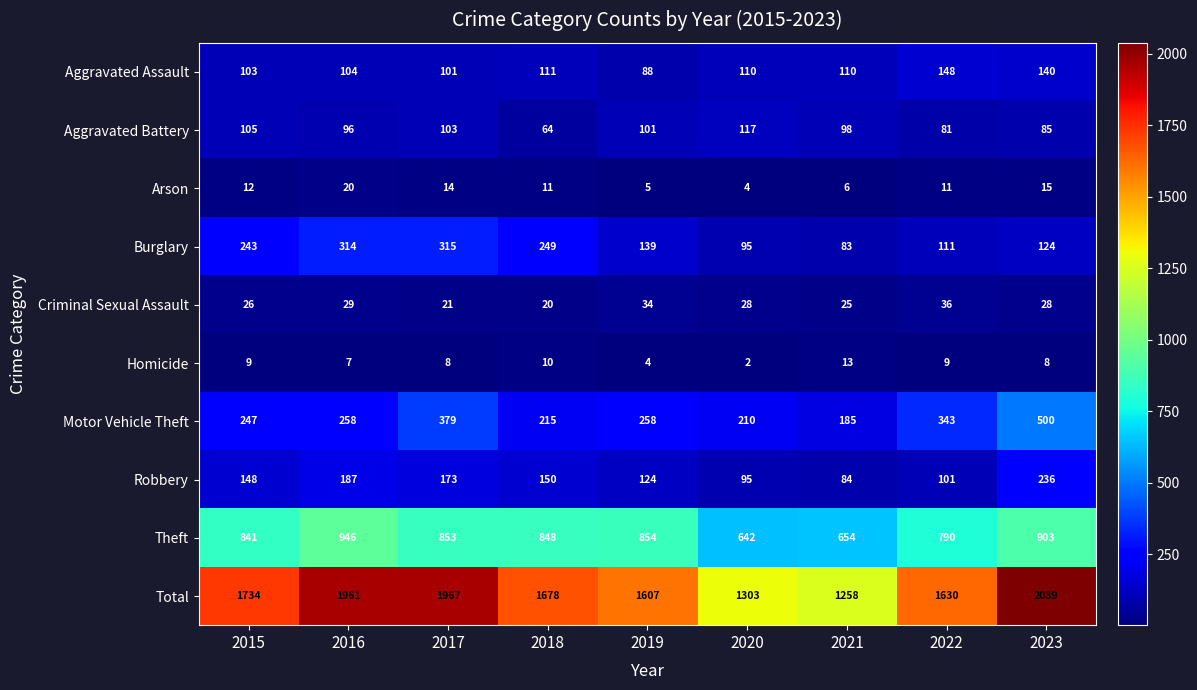

Rank the series by their maximum value, from lowest to highest.

Homicide, Arson, Criminal Sexual Assault, Aggravated Battery, Aggravated Assault, Robbery, Burglary, Motor Vehicle Theft, Theft, Total